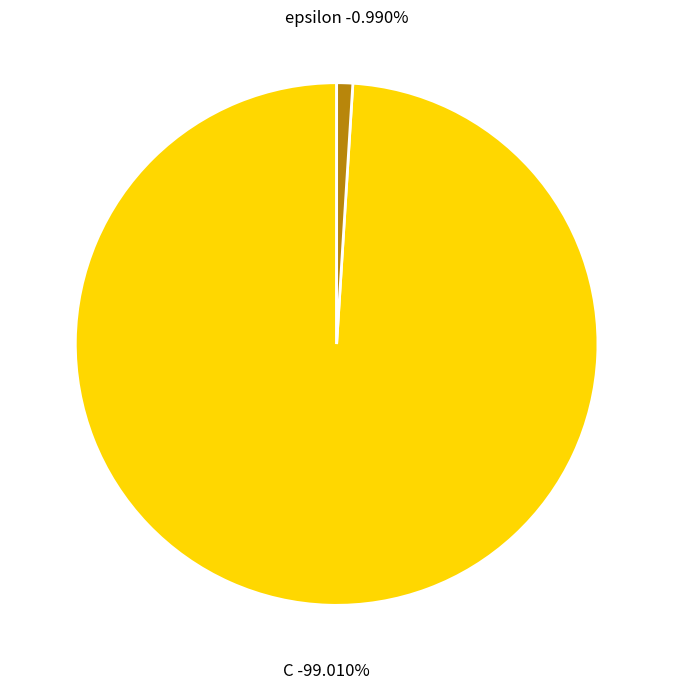

To the nearest percent, what is the difference between the largest and smallest slice percentages?

98%